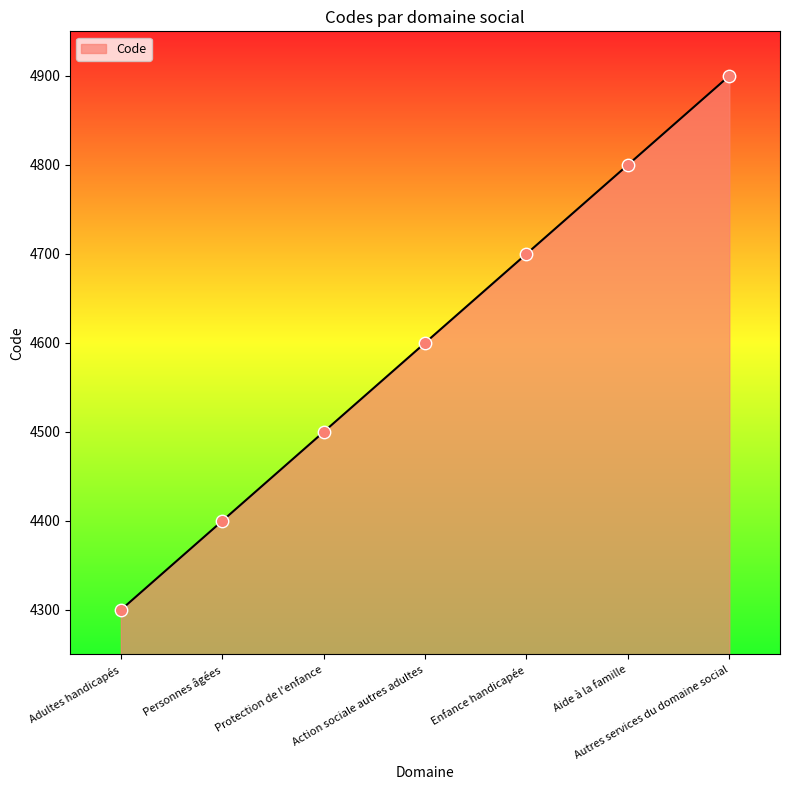

What is the change in value from Enfance handicapée to Aide à la famille?

+100